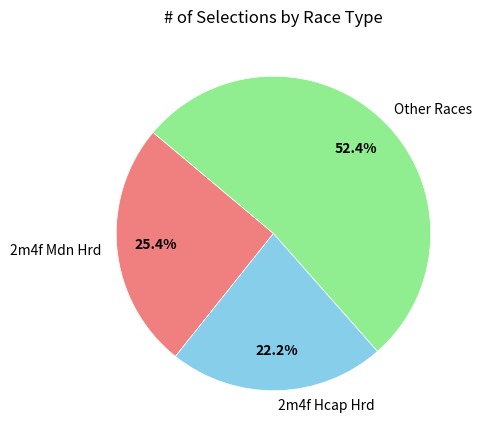

To the nearest percent, what is the difference between the largest and smallest slice percentages?

30%